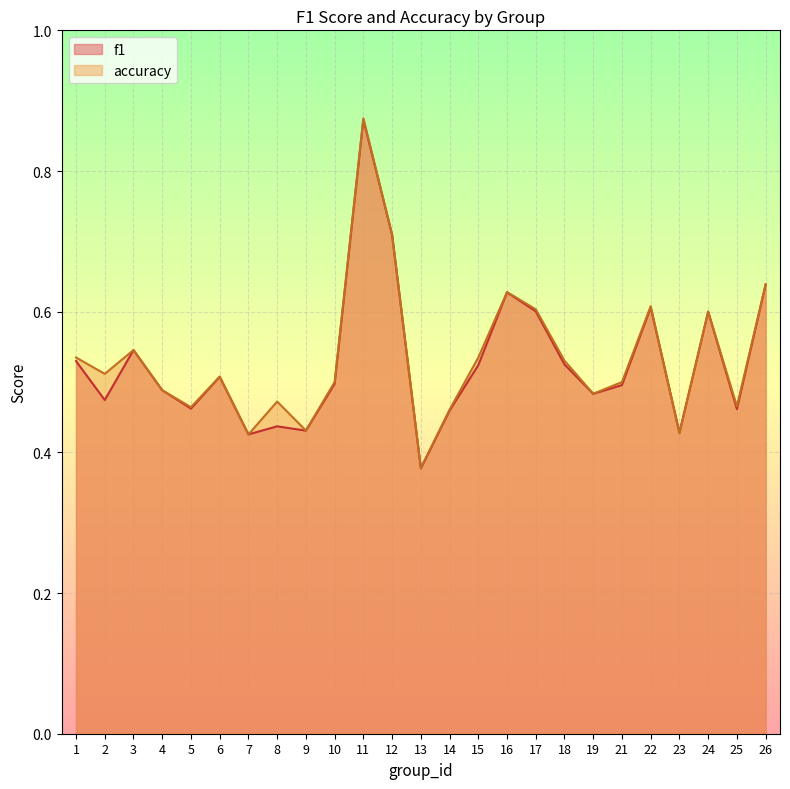

How many intersections are there between f1 and accuracy?

1